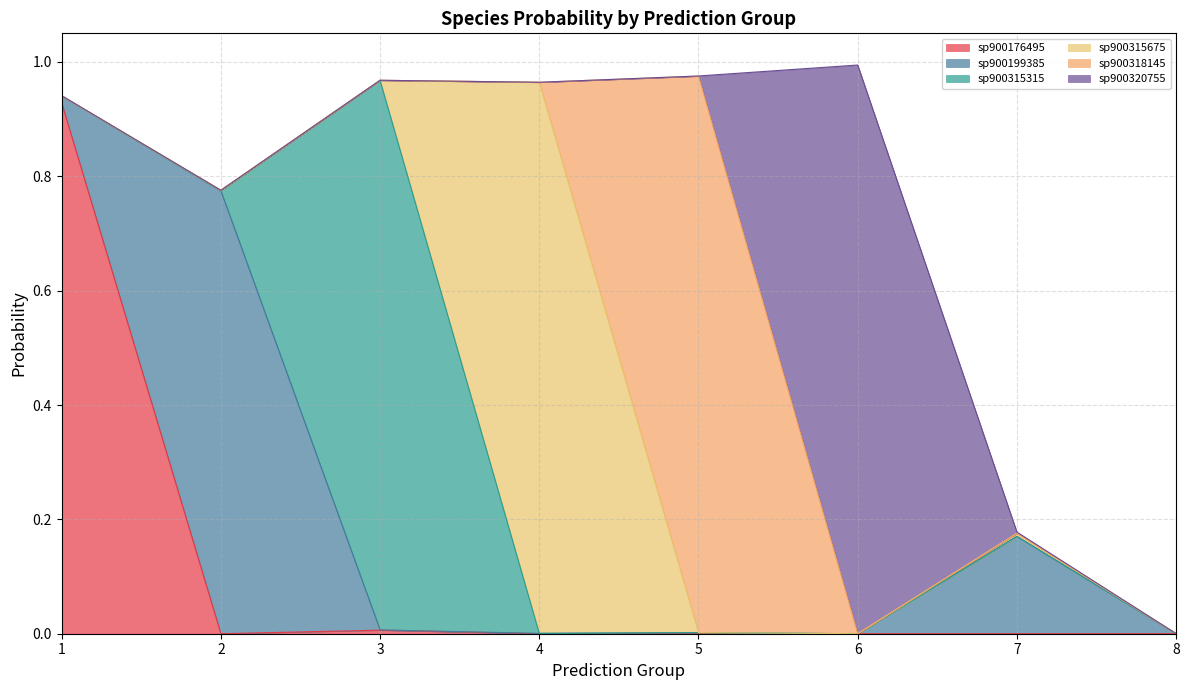

Where is s__GCA-900199385 sp900315675 nearest to the value 0?

5